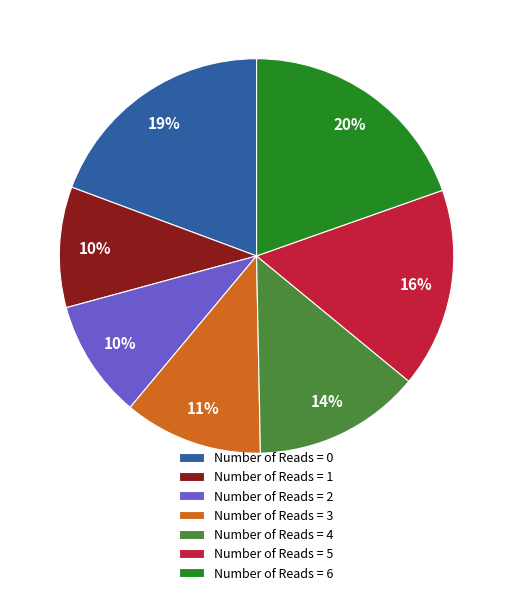

The Number of Reads = 3 slice represents 11% of the pie. True or false?

True